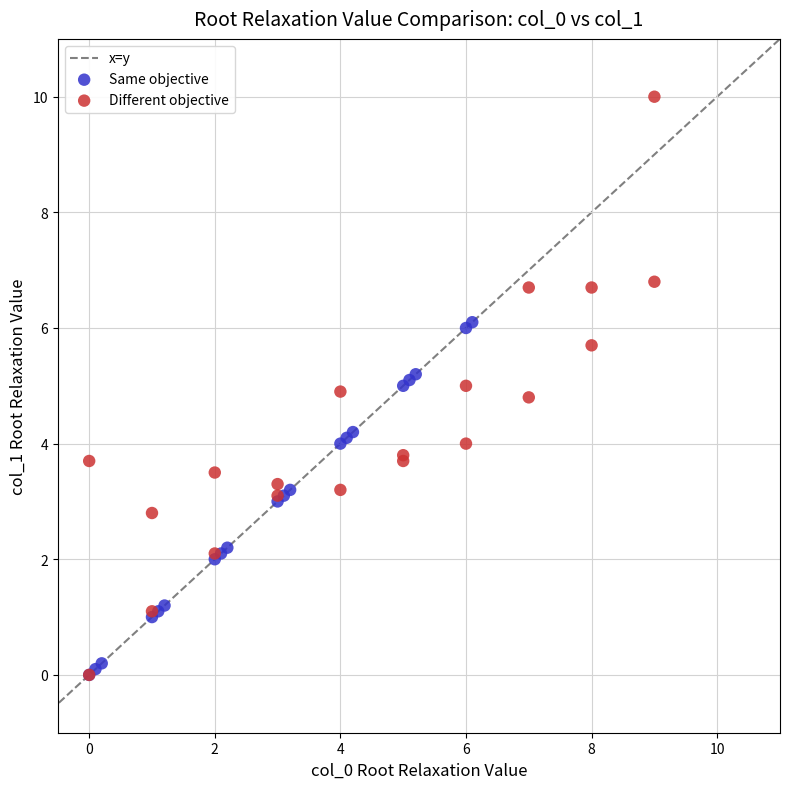

Which series has the widest spread of Y values?

Different objective